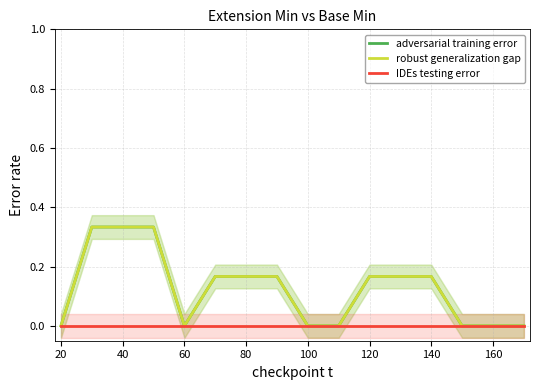

True or false: robust generalization gap and adversarial training error intersect in this chart.

False